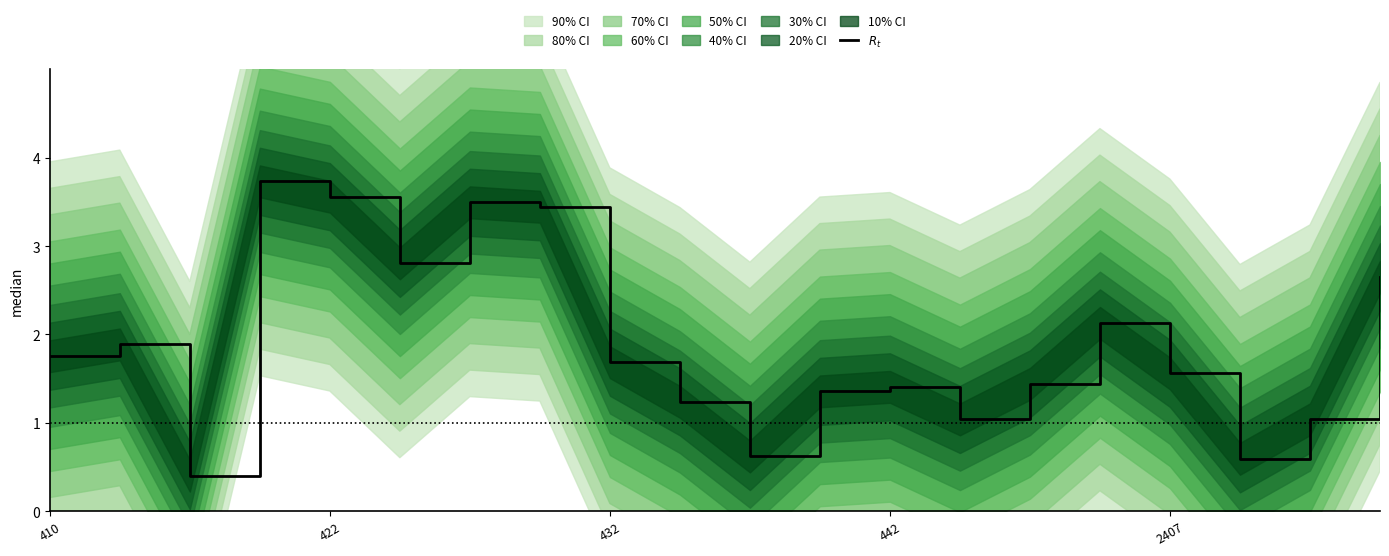

Which has a higher value, 15 or 10?

15